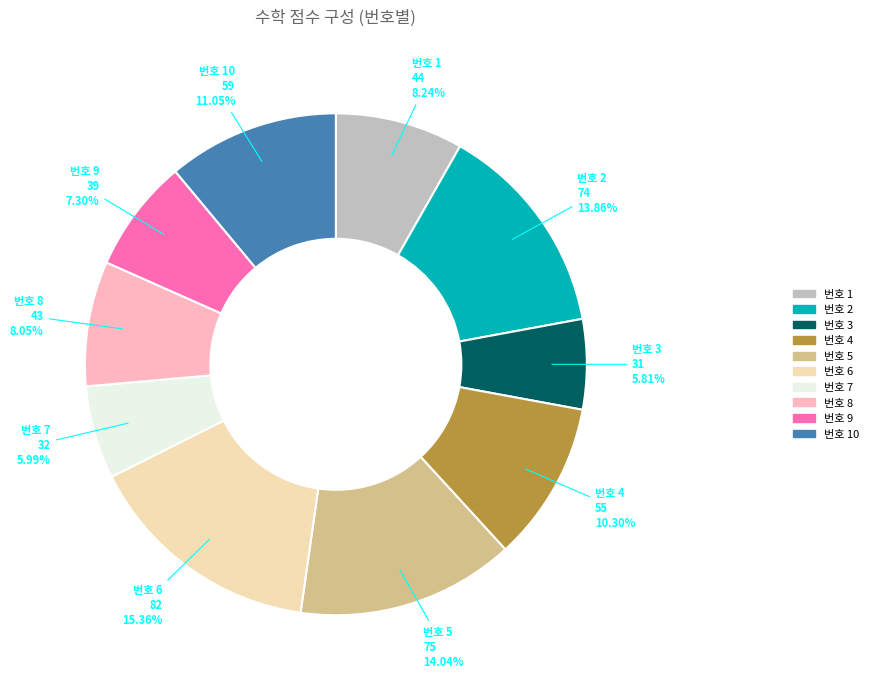

How many slices are in this pie chart?

10